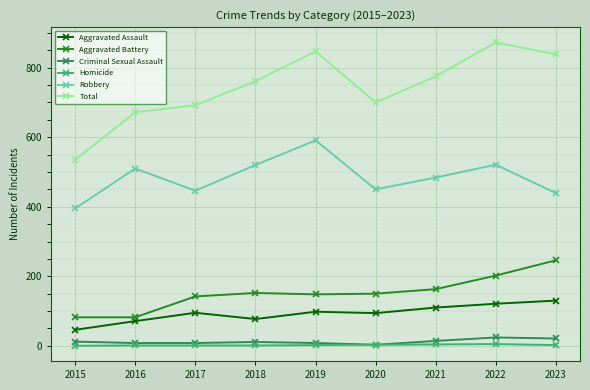

How many data points does each series have?

9